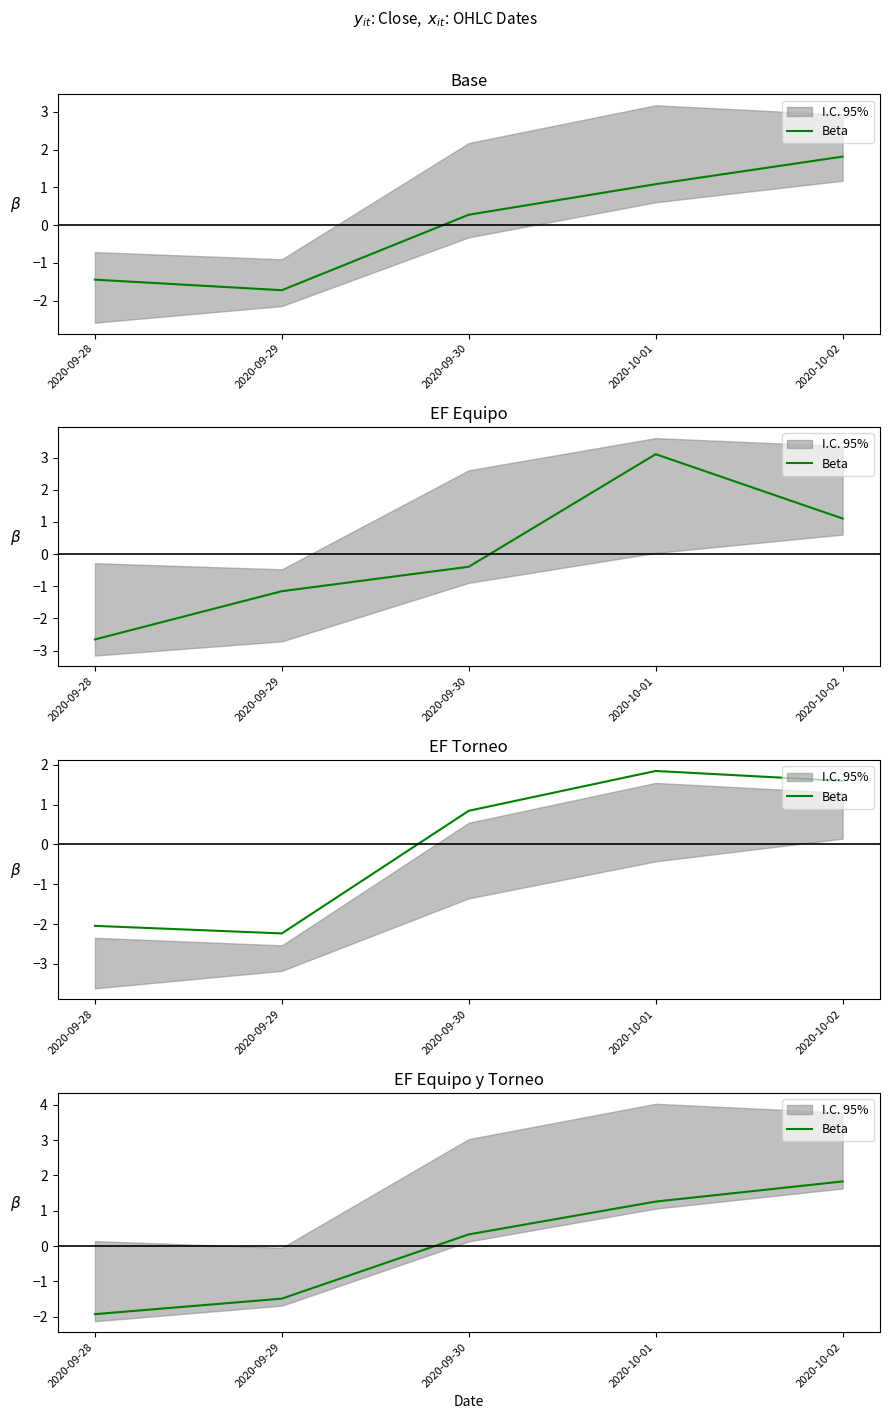

Which has a higher value, 2020-09-28 or 2020-10-02?

2020-10-02